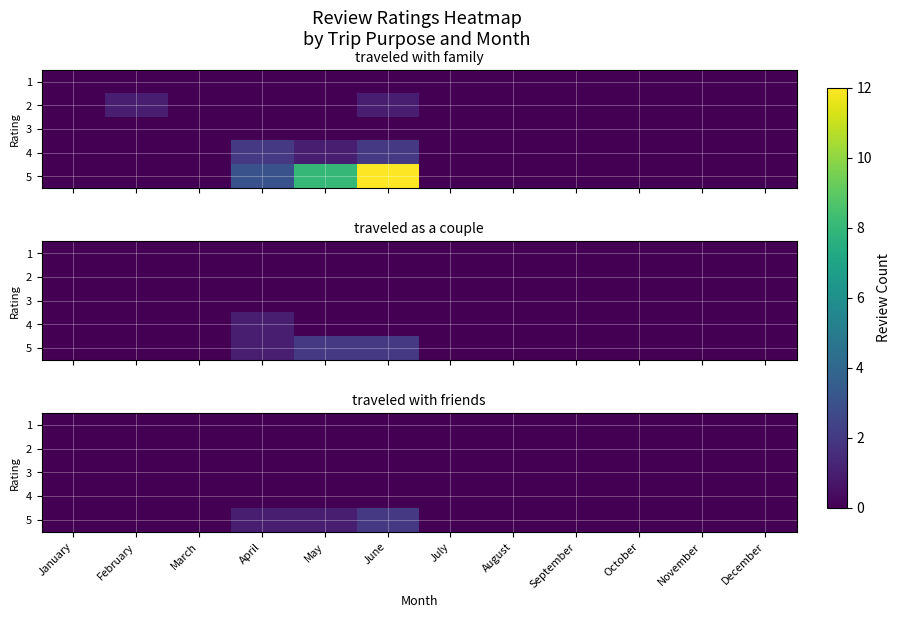

Is it true that 1 equals 0 at April?

True